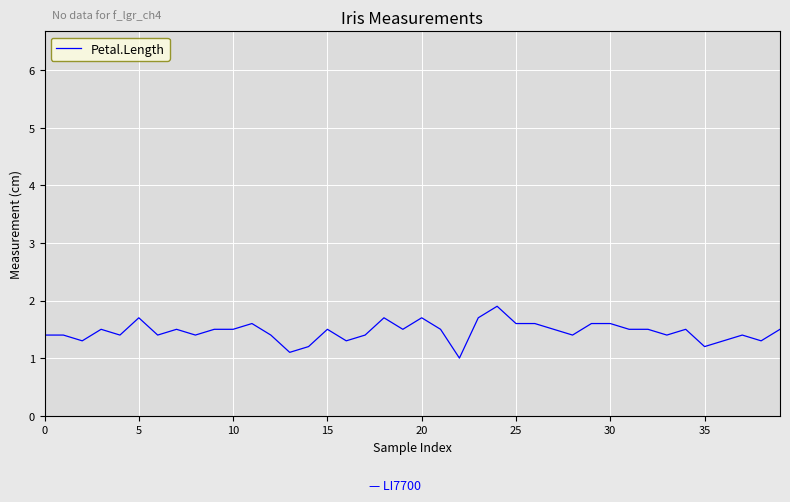

Count the values in the range 1 to 2.

40